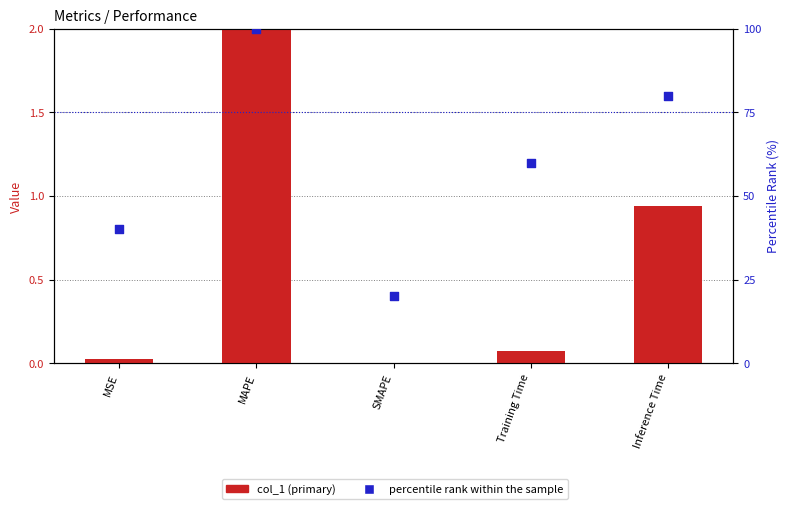

At how many categories does at least one series exceed 6?

5